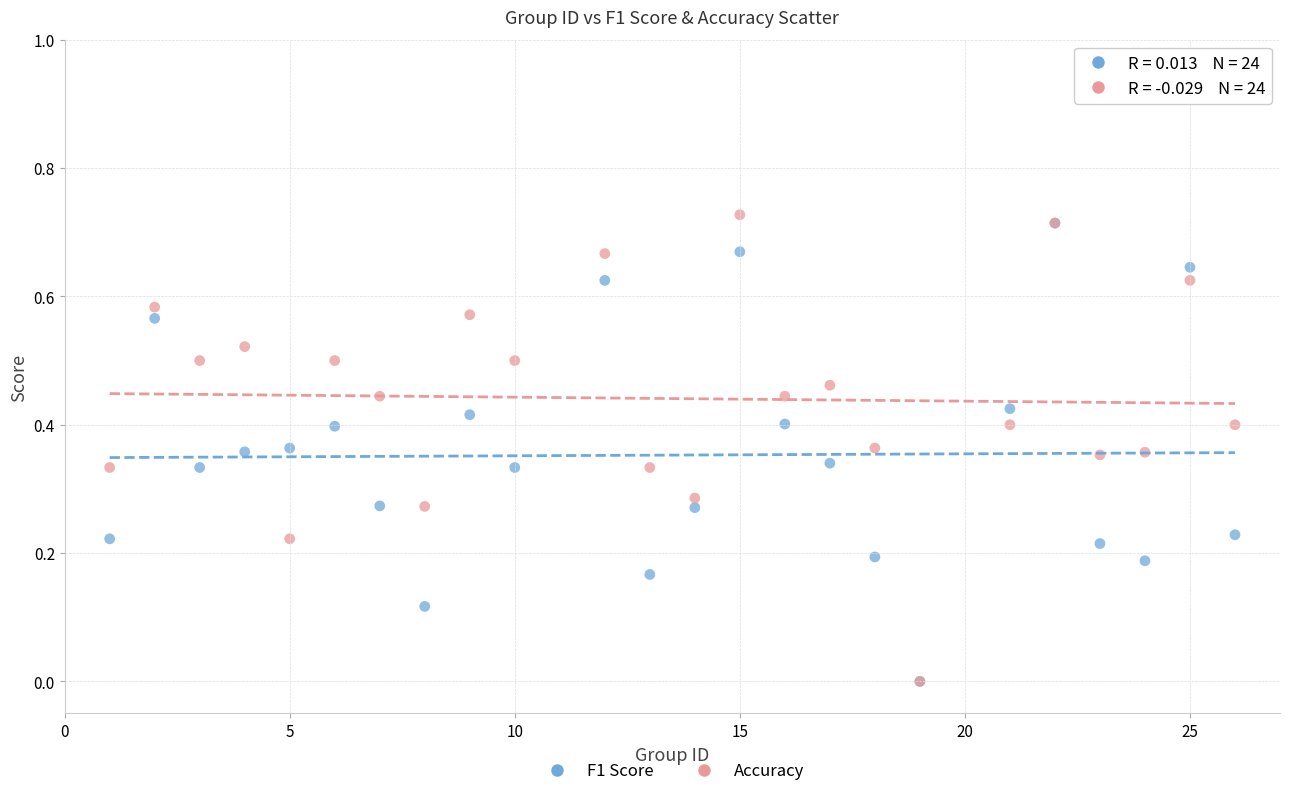

Which series reaches the maximum Y coordinate?

Accuracy